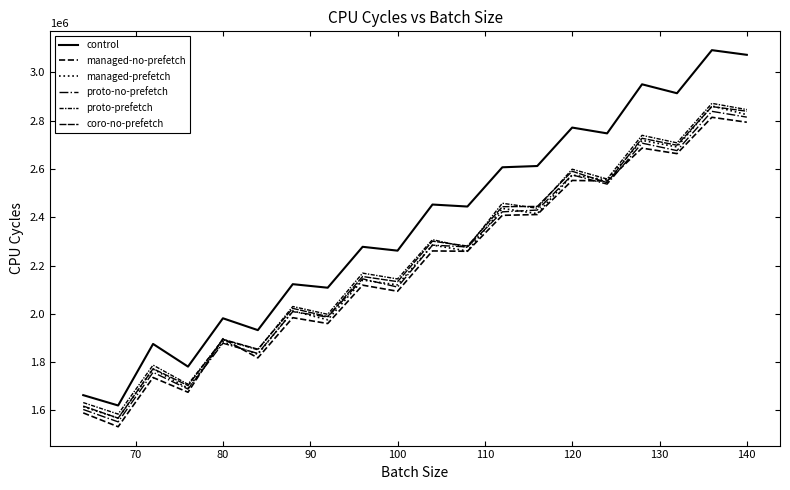

Reading right to left, list all the values displayed in this chart.

control: 3072151	3091453	2913149	2950136	2747001	2771041	2611902	2606644	2444177	2452444	2261555	2277484	2108136	2122805	1932576	1981646	1781572	1875401	1620700	1663469
managed-no-prefetch: 2793159	2813586	2663224	2685928	2549953	2552201	2411106	2407758	2259051	2260382	2093477	2118729	1959891	1984113	1817752	1897063	1675482	1736433	1532628	1590042
managed-prefetch: 2824535	2860408	2690858	2718128	2554533	2574334	2414808	2436466	2260030	2284795	2119971	2139697	1975411	2011964	1832525	1884344	1691839	1771277	1568146	1615811
proto-no-prefetch: 2814267	2838177	2675734	2706621	2536903	2575261	2429534	2422255	2277065	2284341	2110806	2144820	1986802	2009124	1835942	1878358	1688731	1757874	1552868	1604141
proto-prefetch: 2845483	2871292	2707742	2739021	2558089	2598717	2437204	2457728	2274824	2307066	2144478	2168487	1998014	2030470	1851226	1892722	1708295	1787848	1584965	1632677
coro-no-prefetch: 2838703	2857899	2697930	2726657	2542975	2590215	2444715	2443484	2280768	2300861	2133302	2154545	1988835	2022652	1853841	1894667	1703115	1772898	1568317	1618302